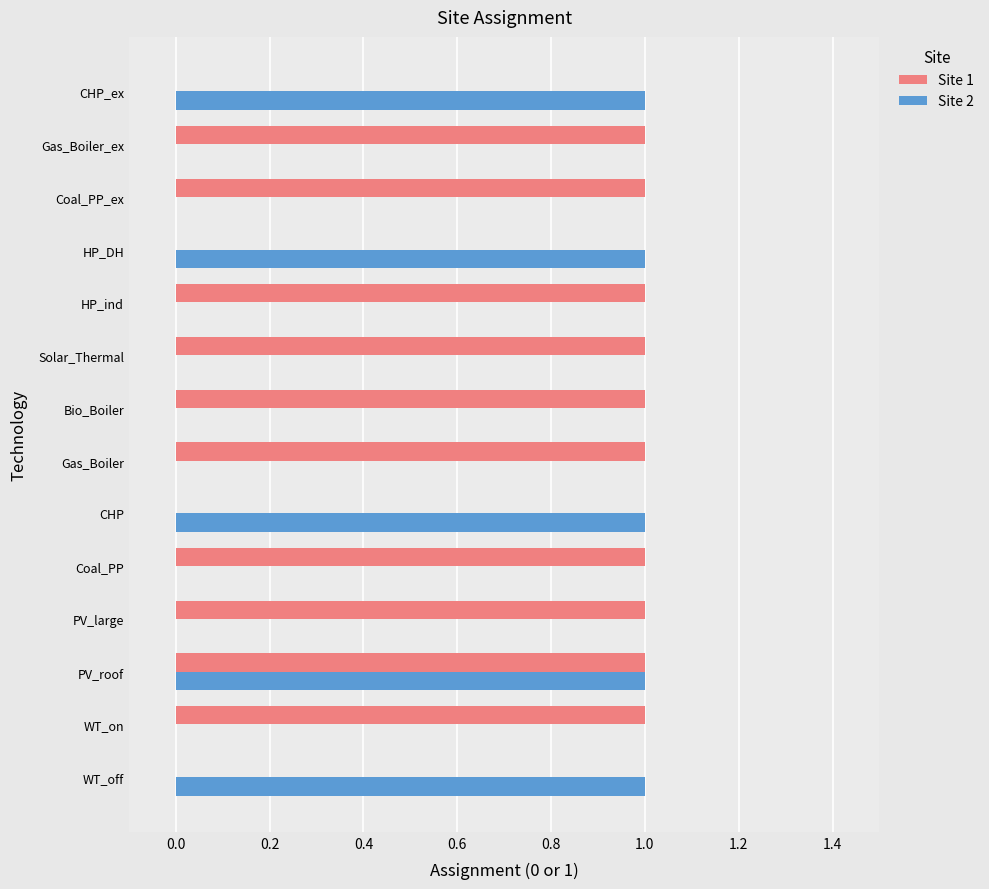

At which category is the sum across all series the highest?

PV_roof